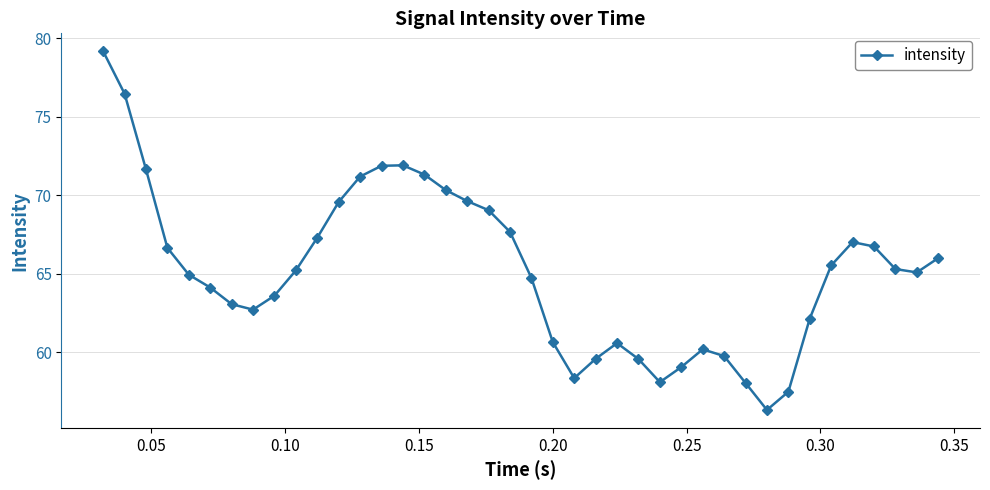

What is the minimum value shown in the chart?

56.3